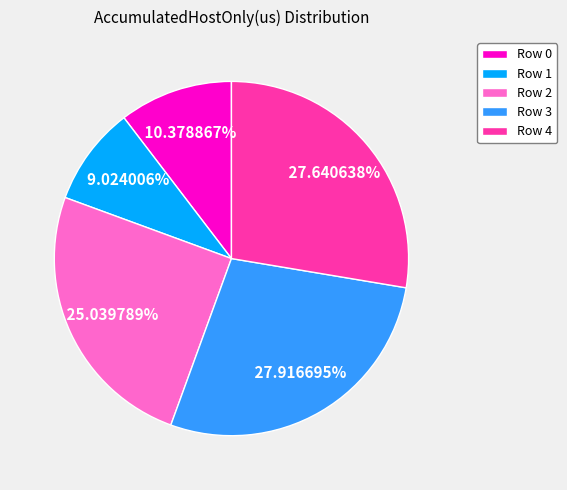

Which slice is the smallest?

Row 1